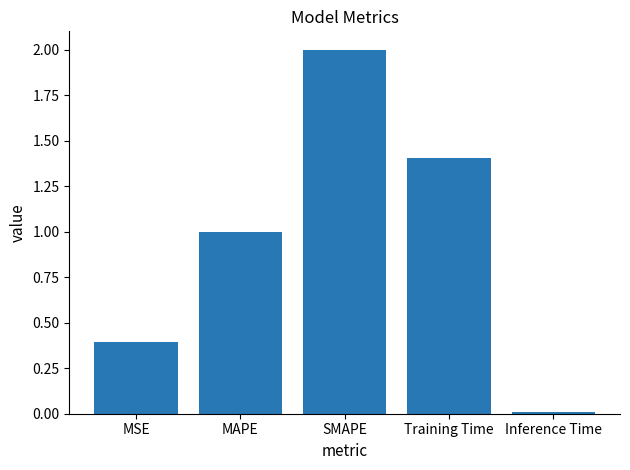

What is the sum of the values at Training Time and MSE?

1.8